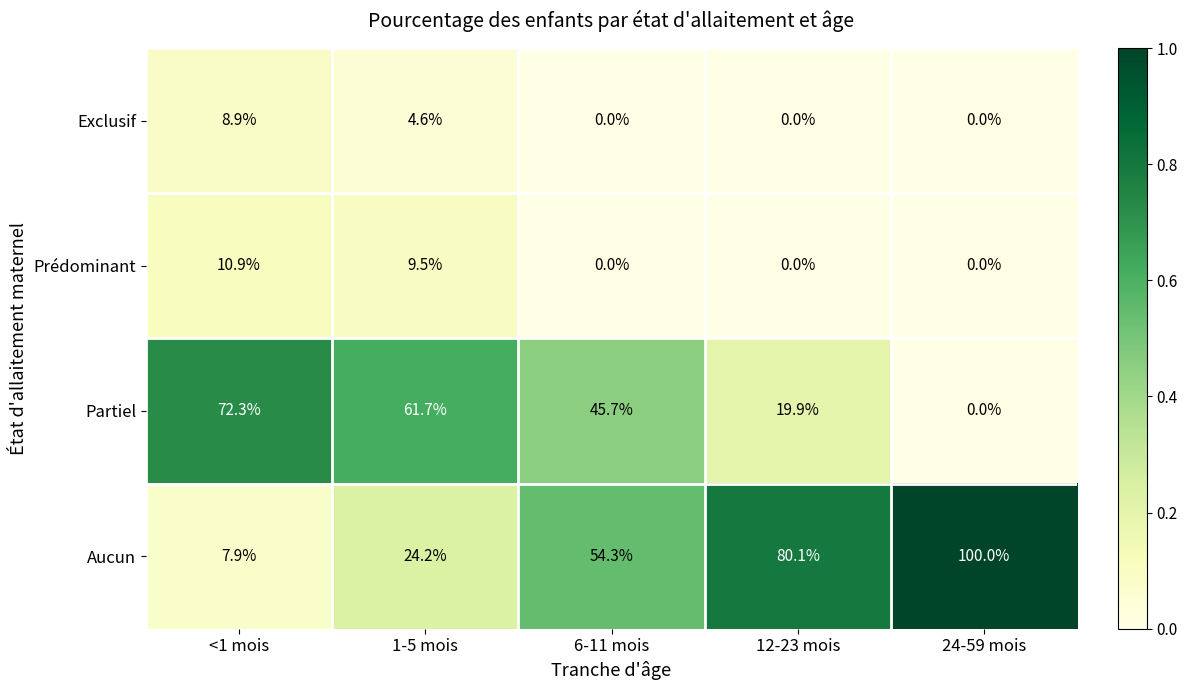

Which series has the largest total across all categories?

Aucun